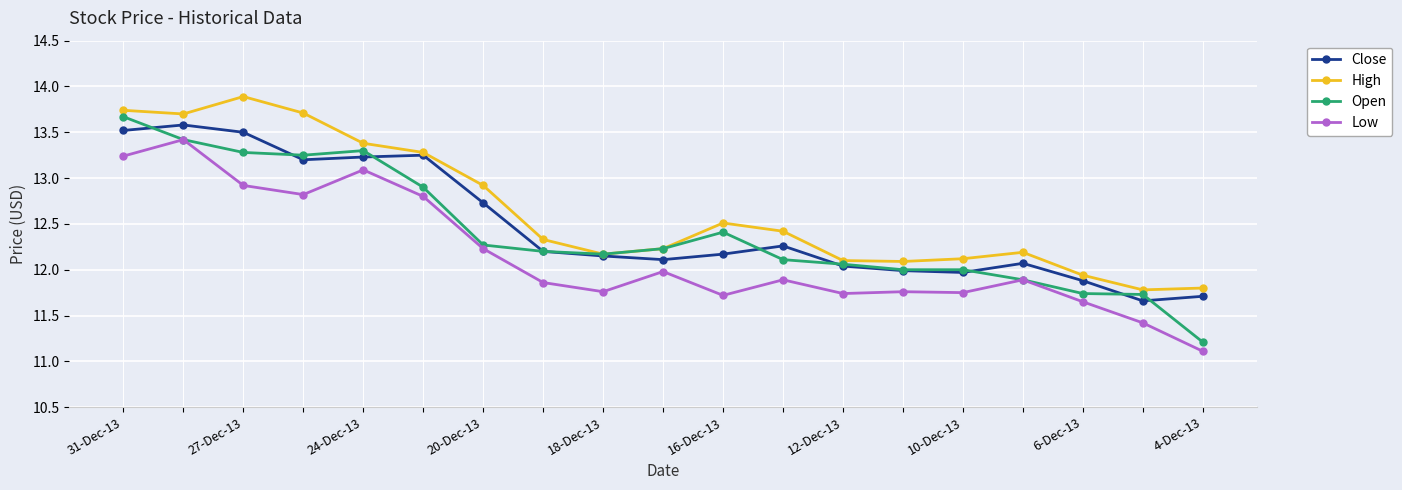

In Low, how many points are lower than both neighbors (excluding endpoints)?

5